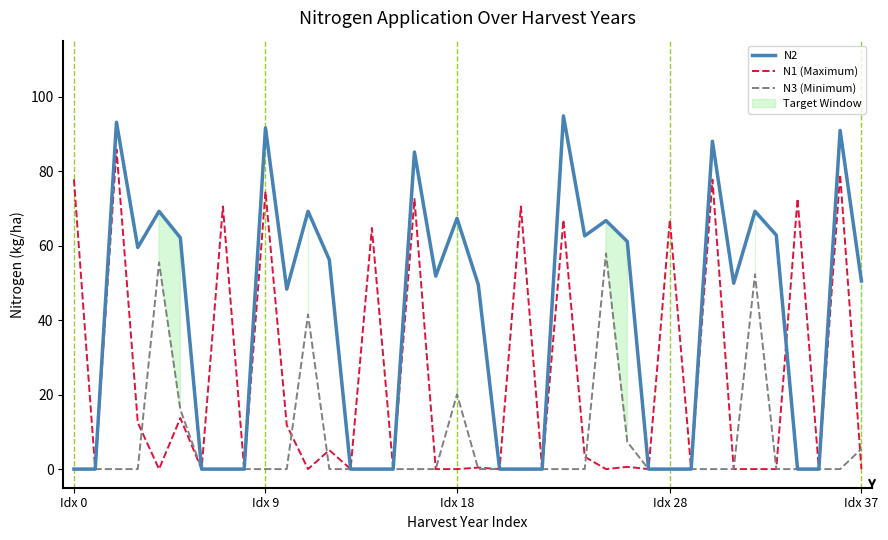

How many interior local peaks does the N2 series have?

11